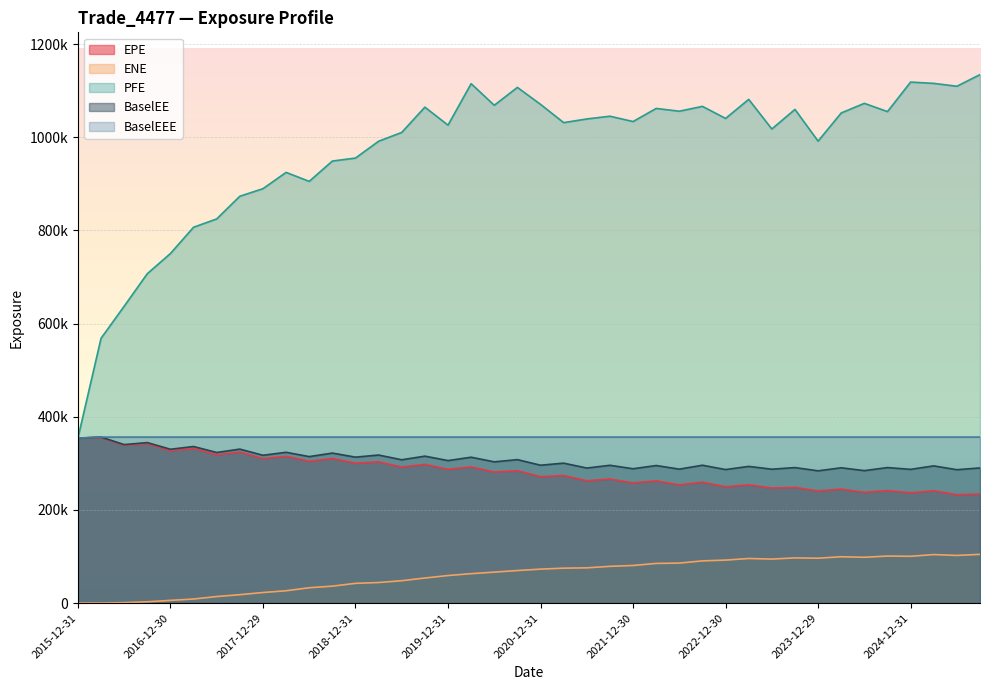

Which category has the highest value in the EPE series?

2016-03-31